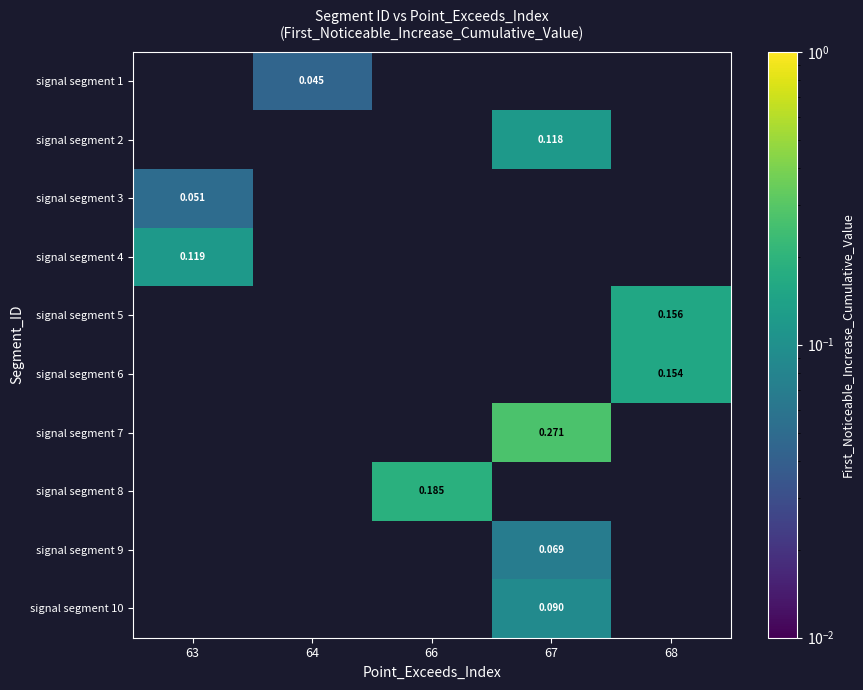

Count the number of categories in the chart.

5